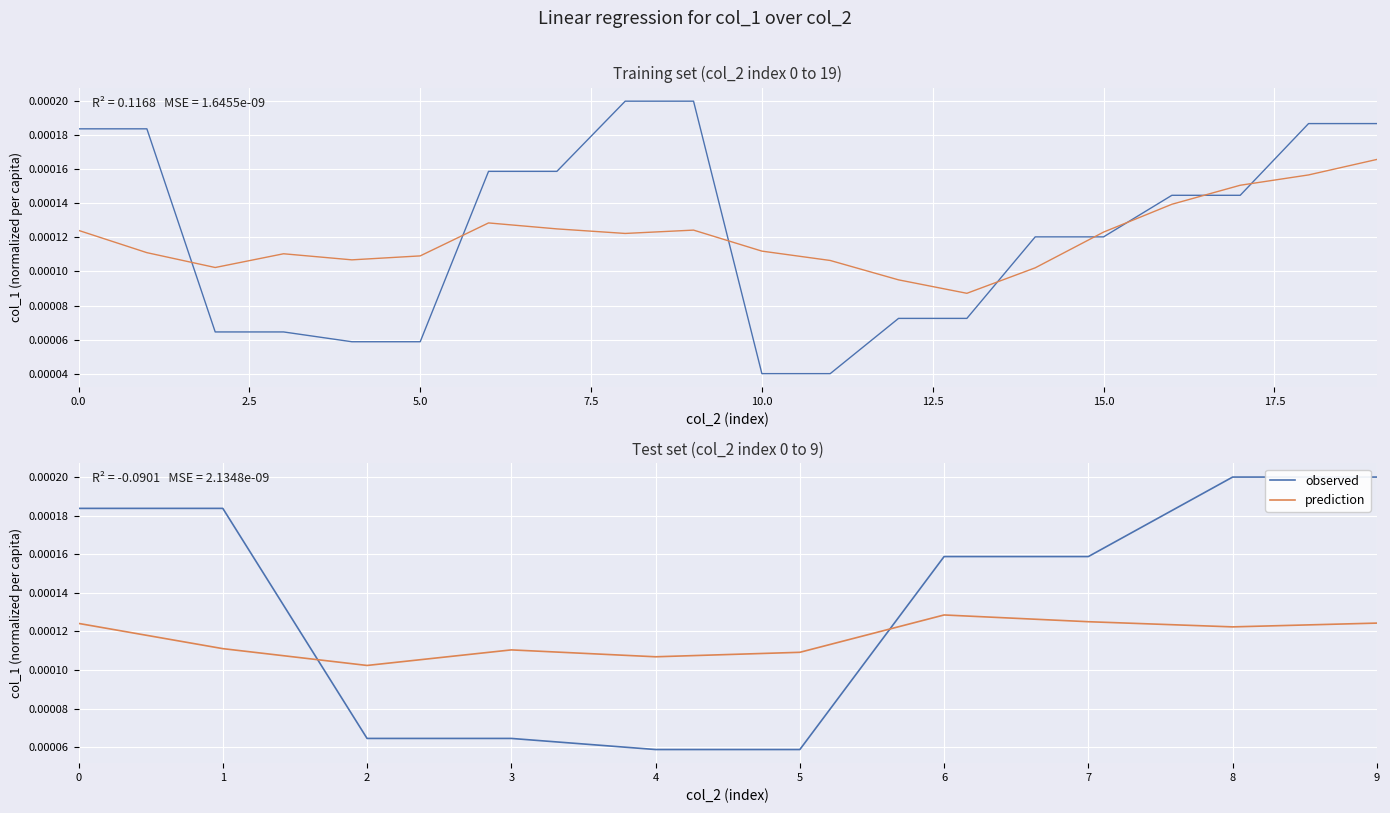

True or false: observed has more than 1 interior local peaks.

False